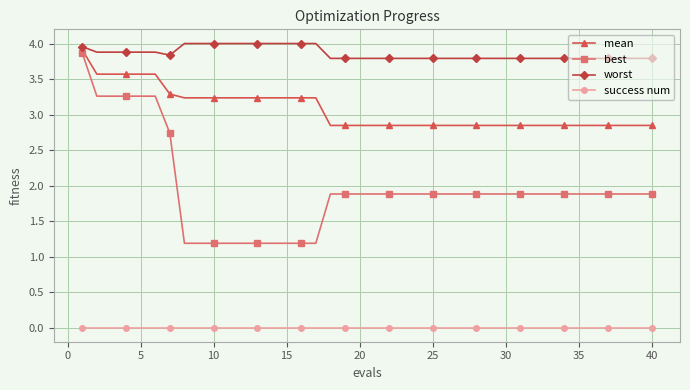

How many categories are shown in the chart?

40